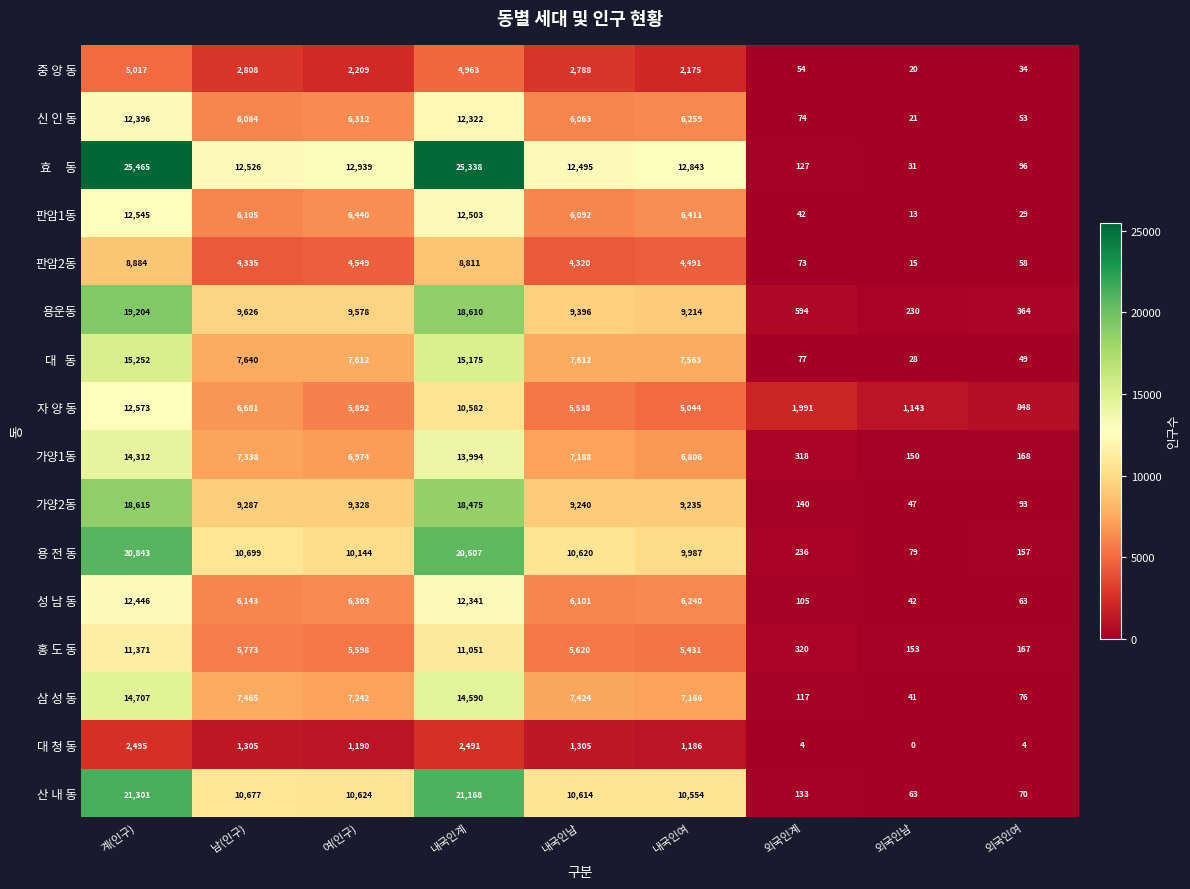

Rank the categories by 신 인 동 value from highest to lowest.

계(인구), 내국인계, 여(인구), 내국인여, 남(인구), 내국인남, 외국인계, 외국인여, 외국인남